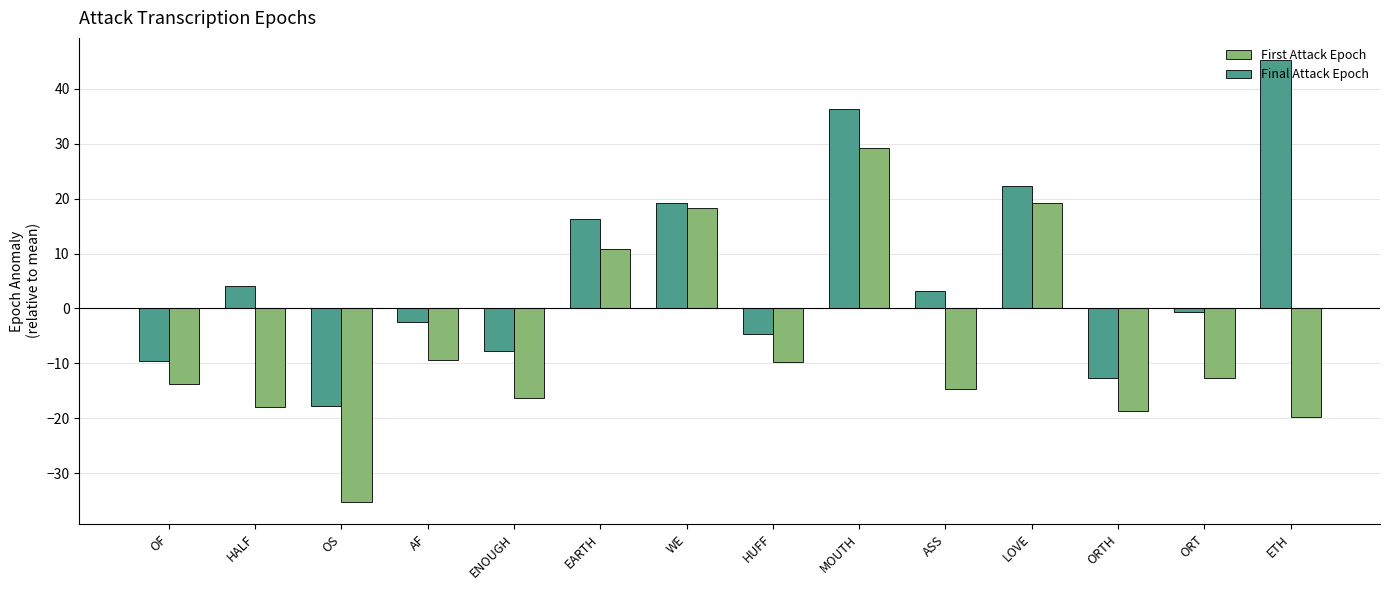

Is it true that First Attack Epoch equals -25.0 at ASS?

False